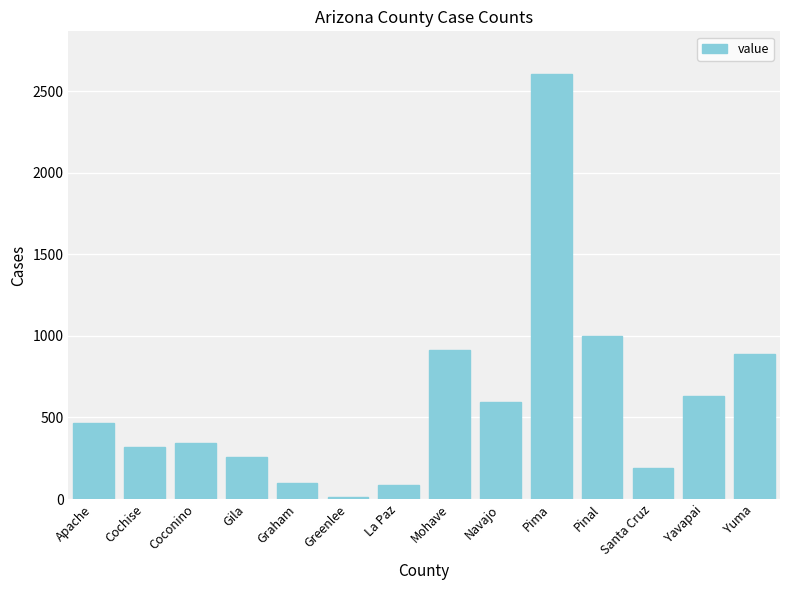

What is the minimum value shown in the chart?

15